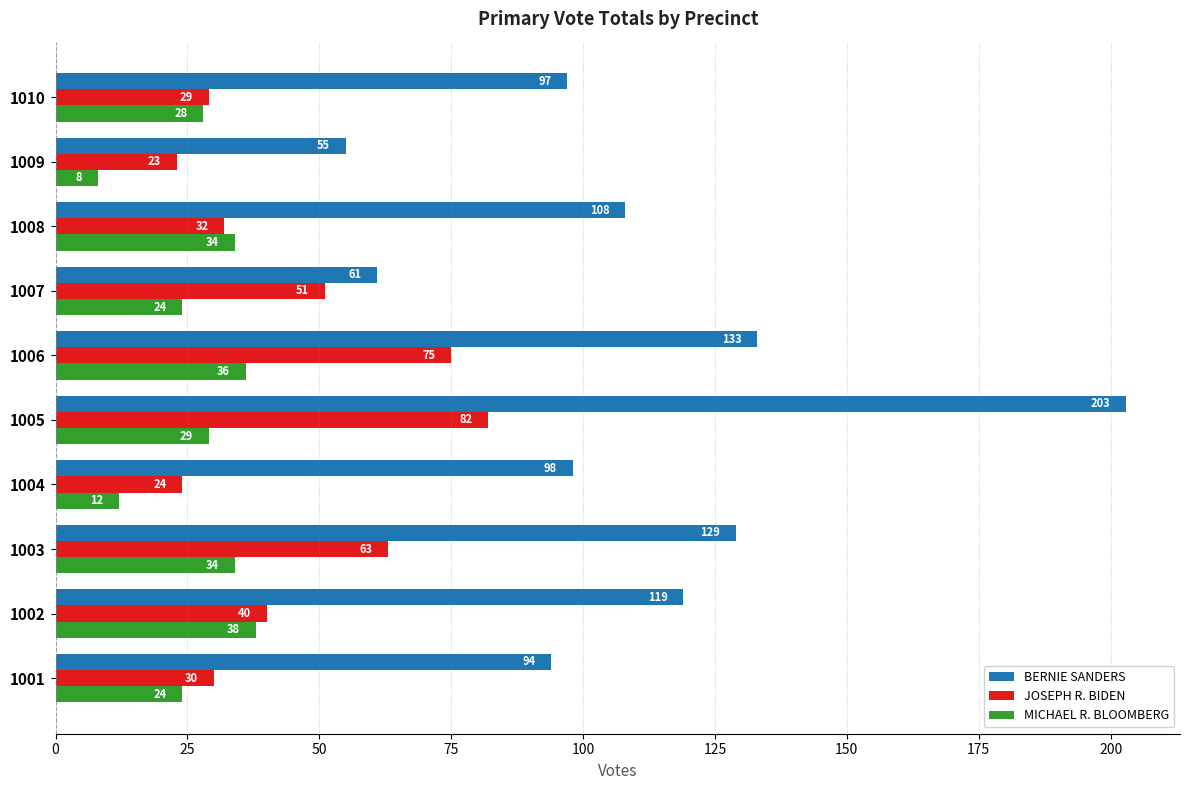

List the labels in order of BERNIE SANDERS value, largest first.

1005, 1006, 1003, 1002, 1008, 1004, 1010, 1001, 1007, 1009